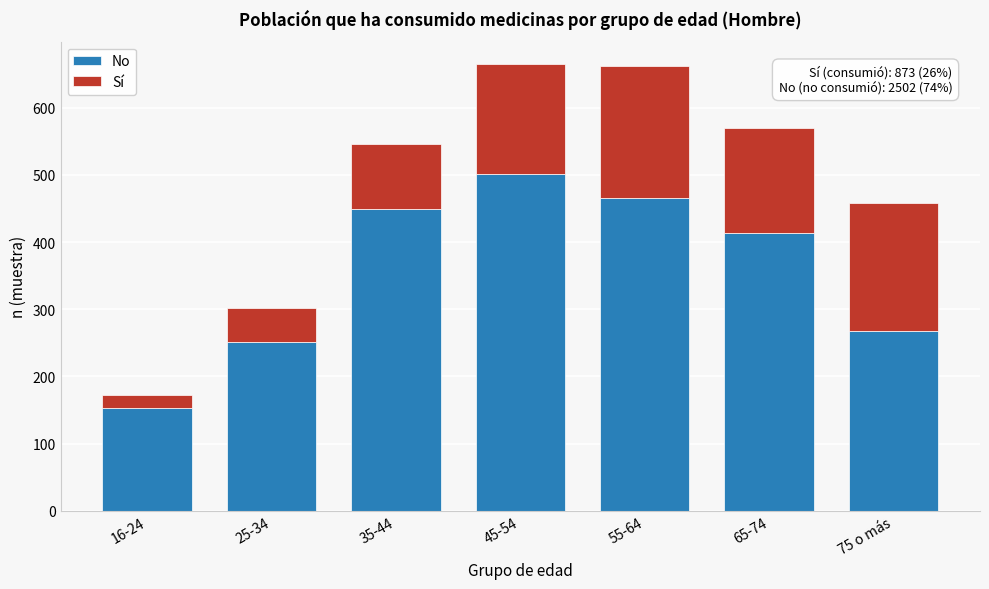

Reading right to left, list the values for the No series.

75 o más=268	65-74=414	55-64=466	45-54=501	35-44=449	25-34=251	16-24=153